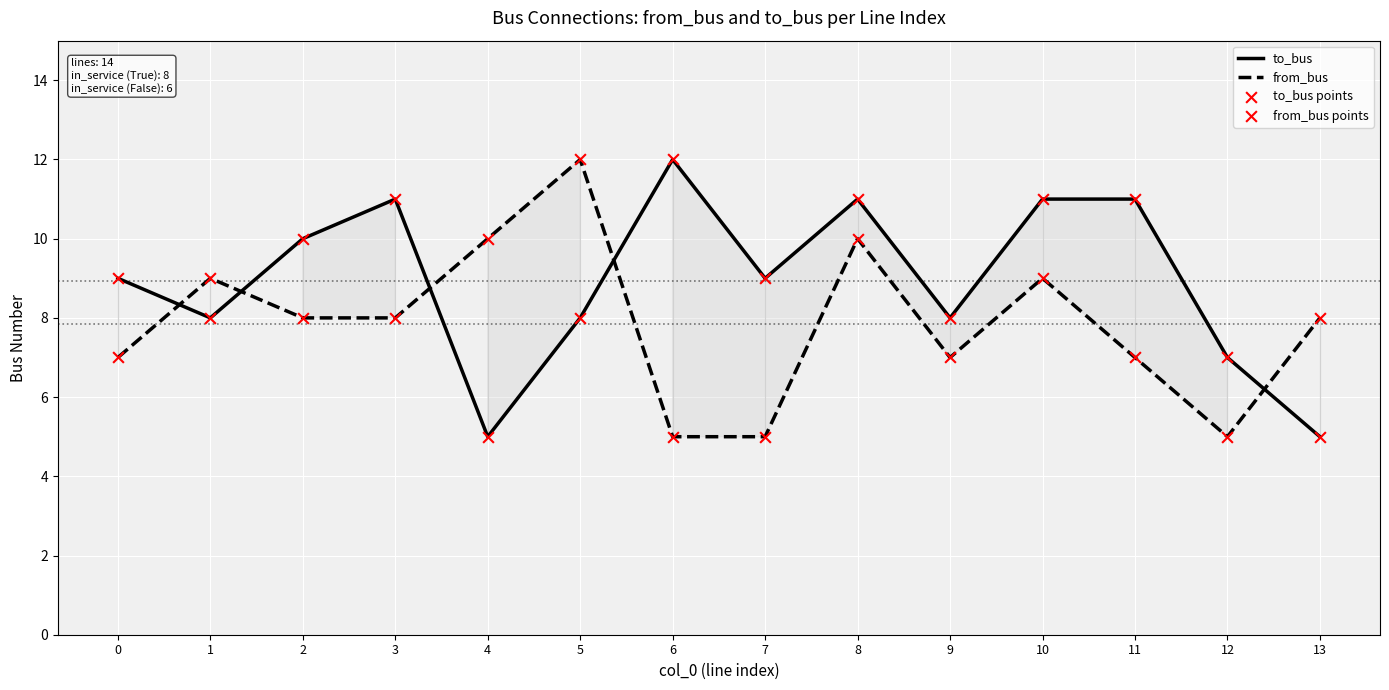

Is the value of from_bus at 0 greater than the value of to_bus points at 4?

Yes